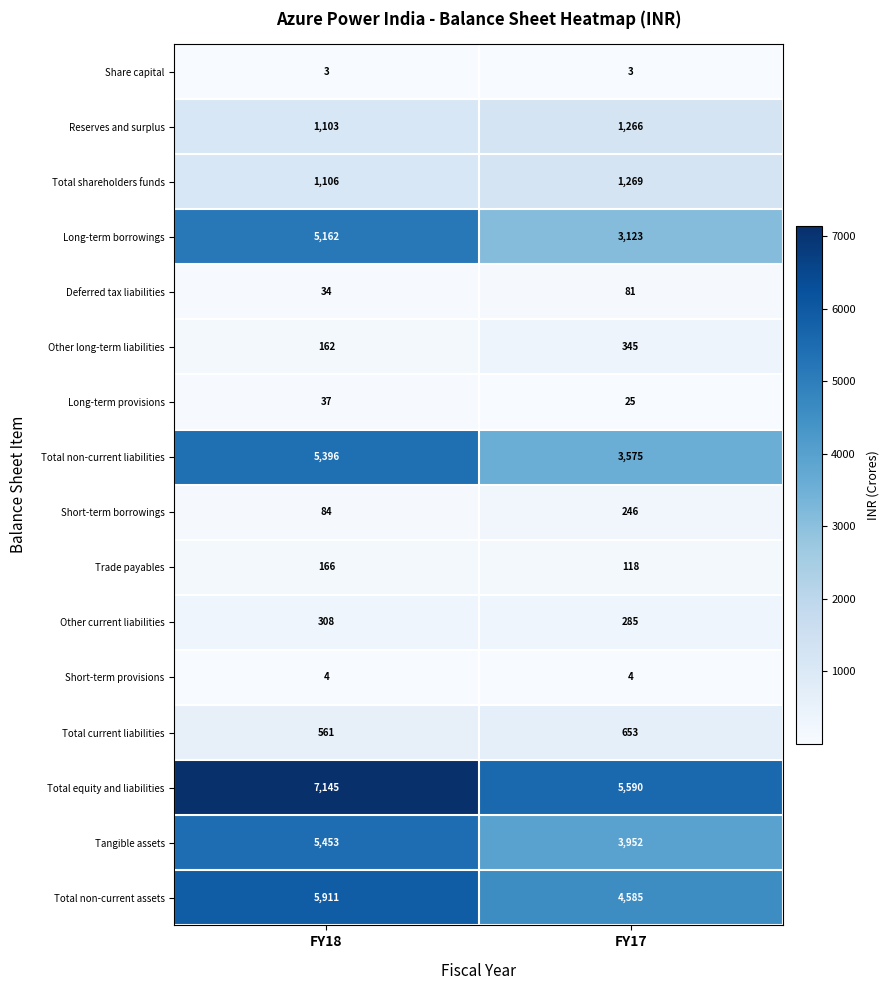

Rank the series at FY17 from highest to lowest value.

Total equity and liabilities, Total non-current assets, Tangible assets, Total non-current liabilities, Long-term borrowings, Total shareholders funds, Reserves and surplus, Total current liabilities, Other long-term liabilities, Other current liabilities, Short-term borrowings, Trade payables, Deferred tax liabilities, Long-term provisions, Short-term provisions, Share capital